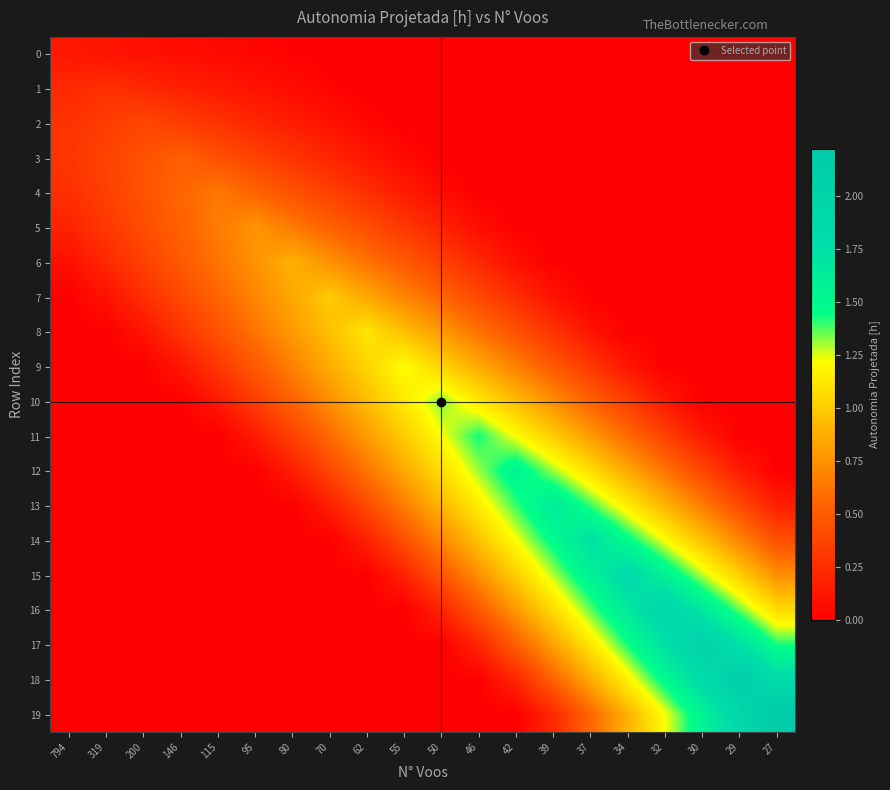

Between 70 and 32, which series saw the biggest shift?

16